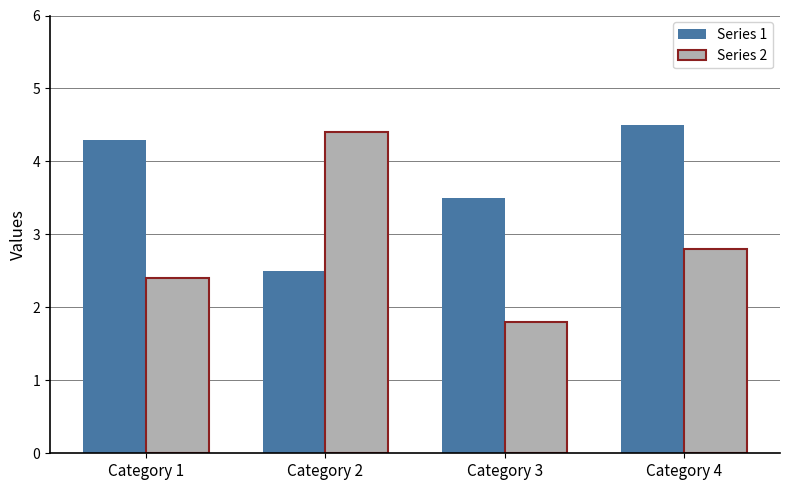

Which series has the largest total across all categories?

Series 1